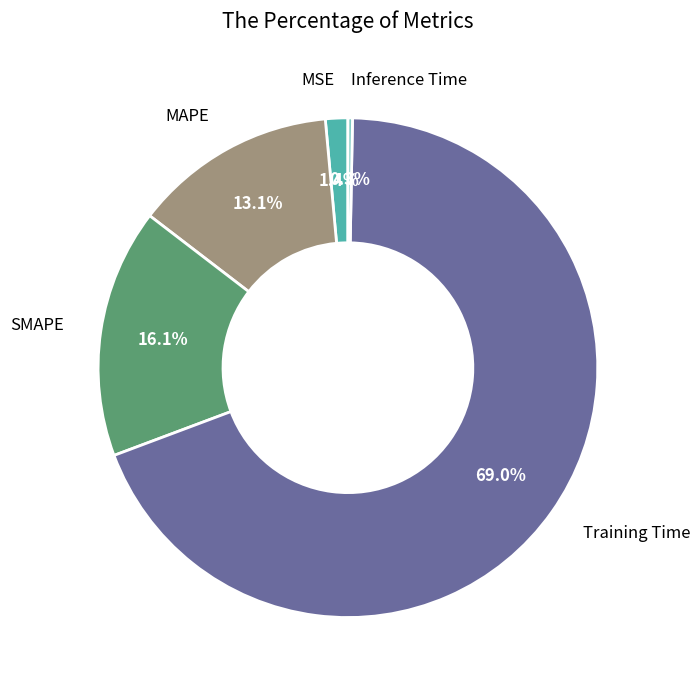

What percentage do SMAPE and Inference Time together represent?

16.4%